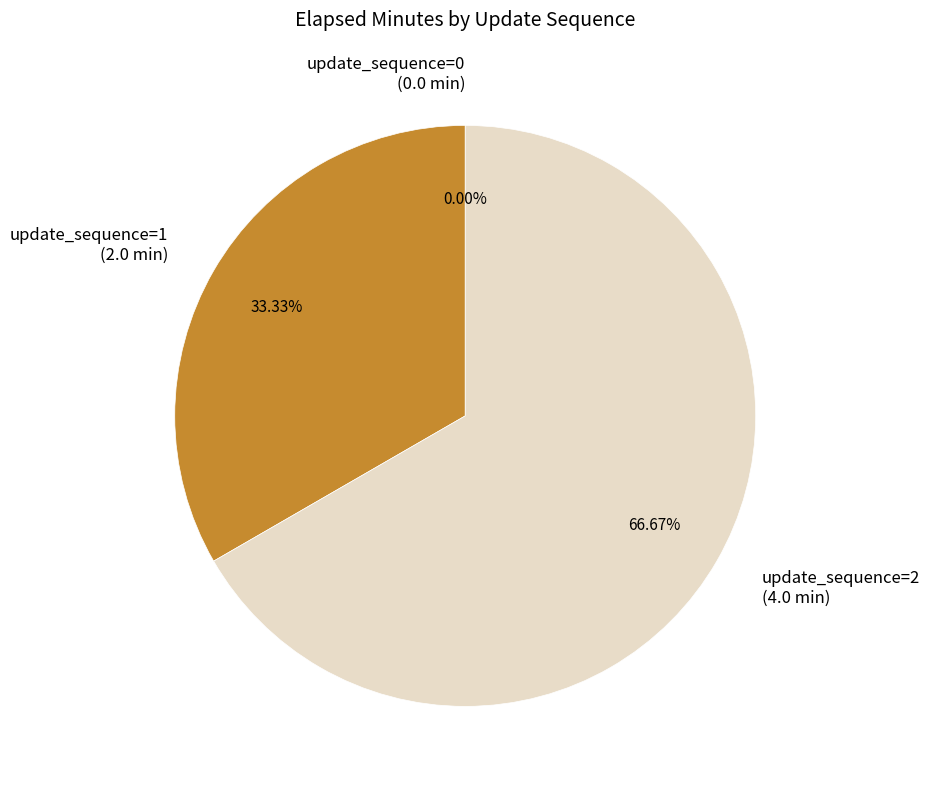

How many segments does this pie chart have?

3